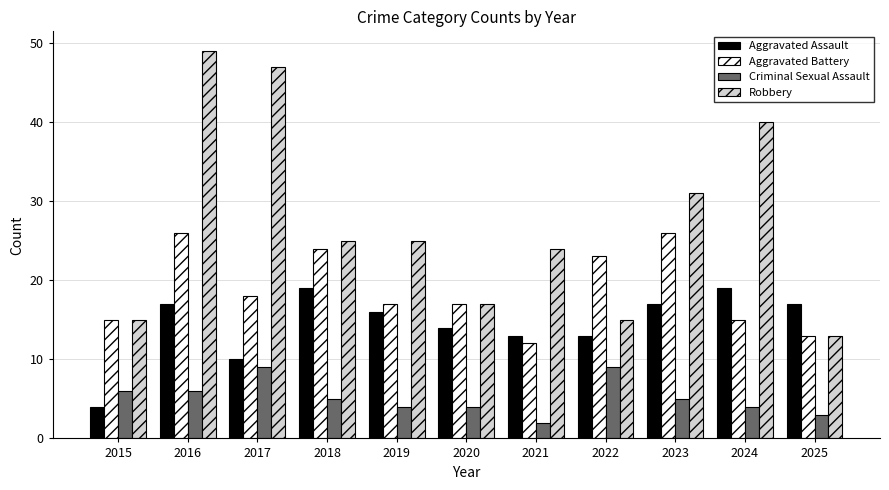

What is the maximum value for Aggravated Battery?

26